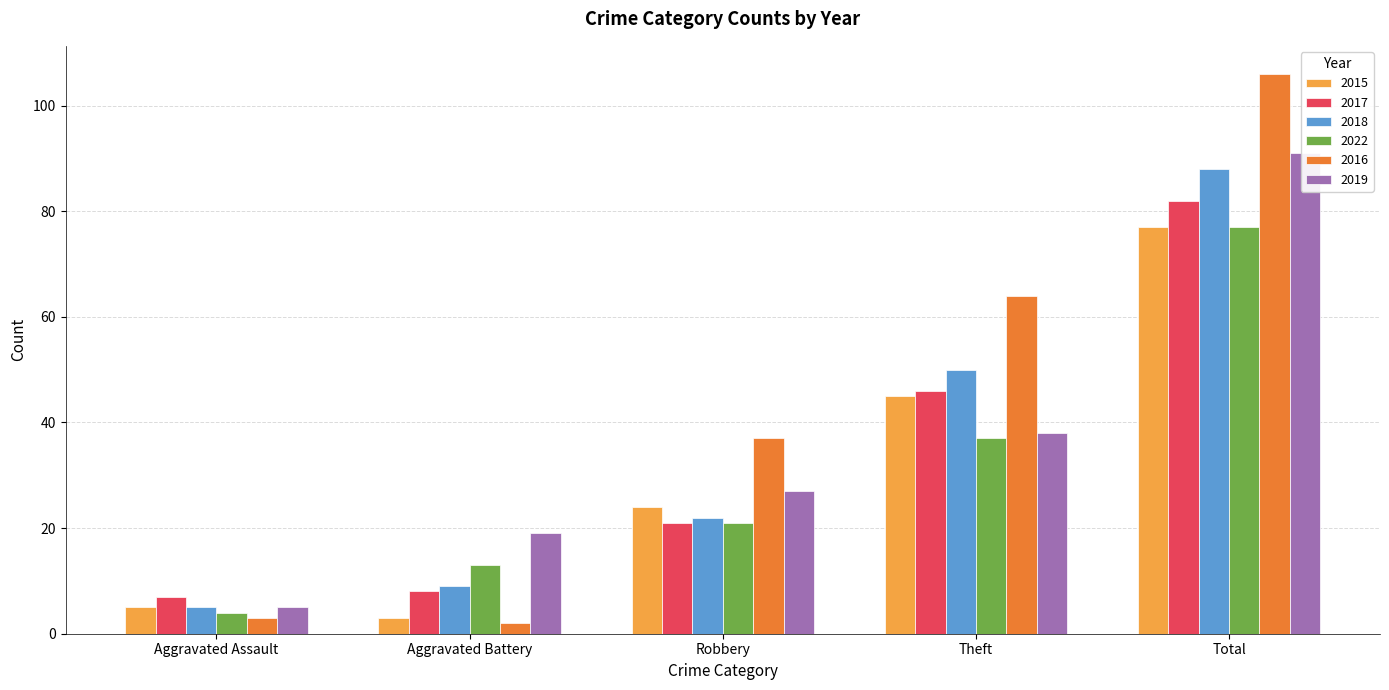

At which label is 2019 closest to 48?

Theft